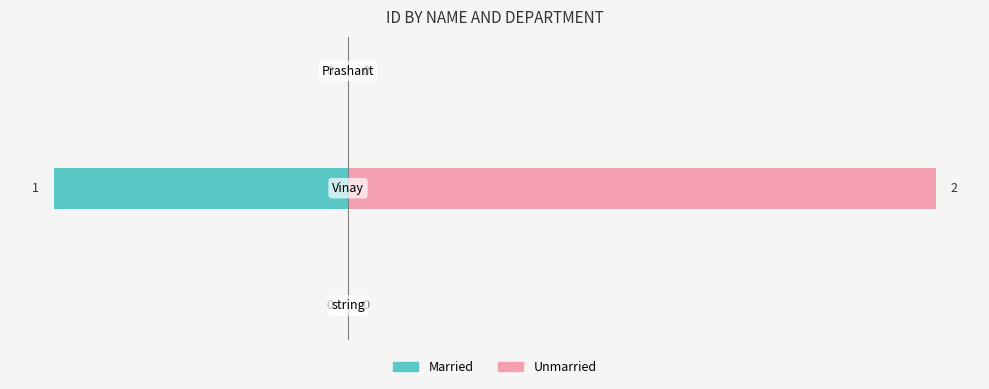

Reading right to left, list all the values displayed in this chart.

Married: 2=0	1=-1	0=0
Unmarried: 2=0	1=2	0=0